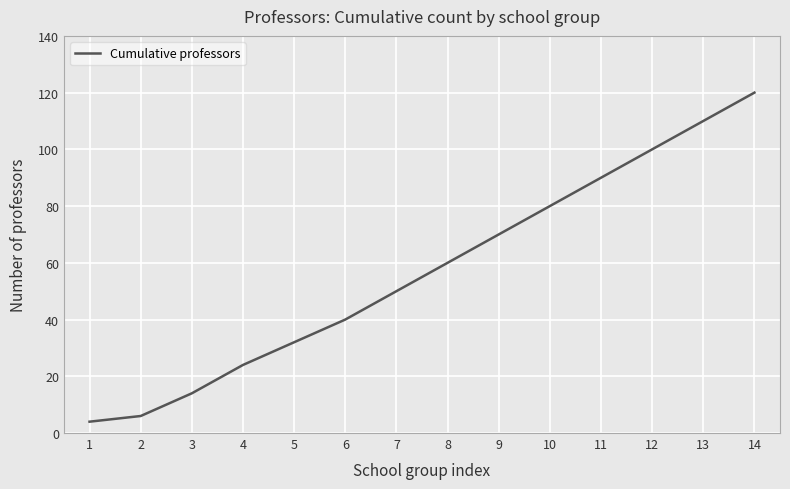

Does the chart display data point markers on the line(s)?

No